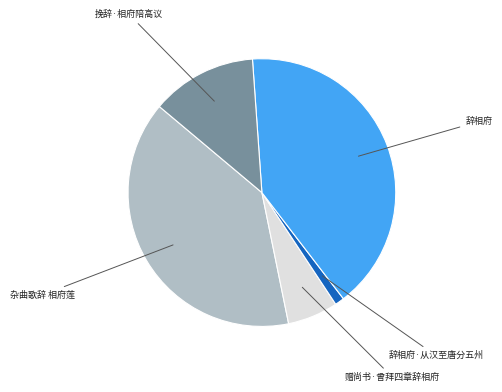

Combined, do 挽辞·相府陪高议 and 杂曲歌辞 相府莲 account for over 50%?

Yes